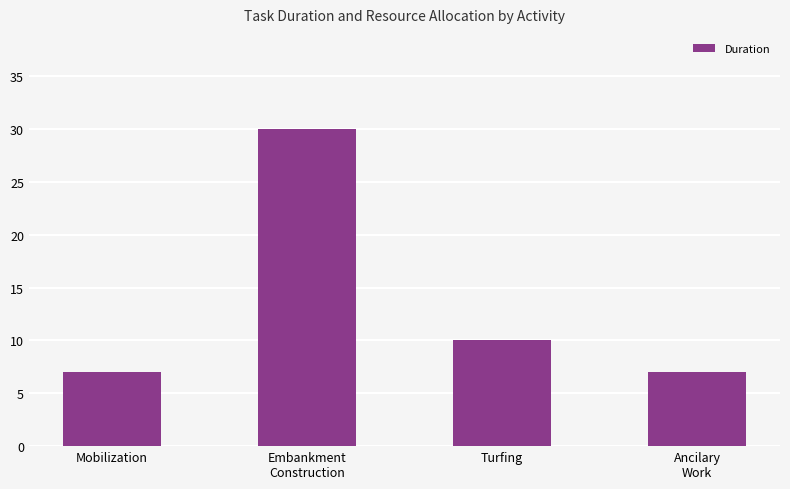

What is the sum of the values at Turfing and Mobilization?

17